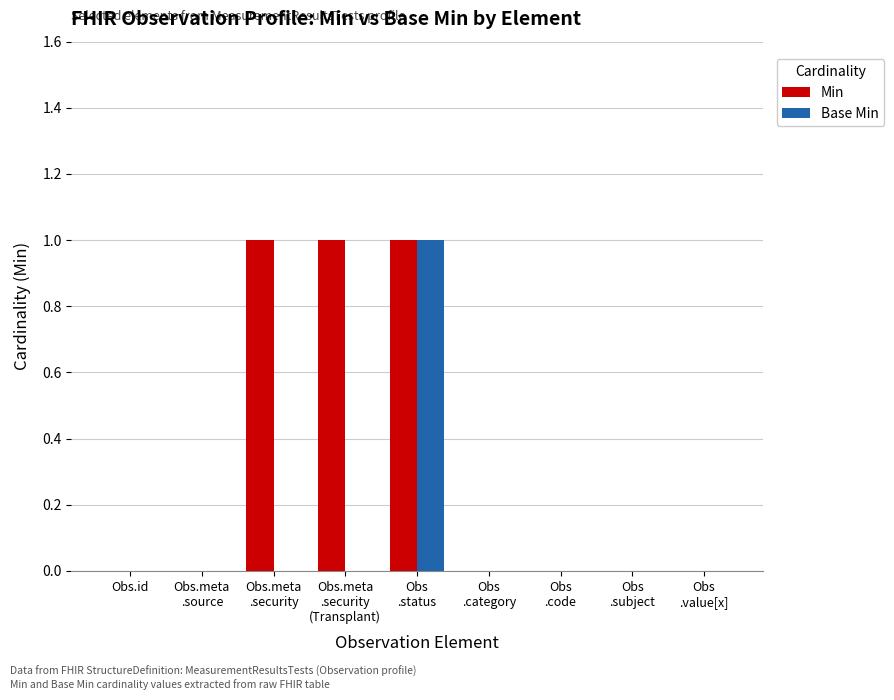

Reading left to right, extract all data points from this chart.

Min: 0	0	1	1	1	0	0	0	0
Base Min: 0	0	0	0	1	0	0	0	0